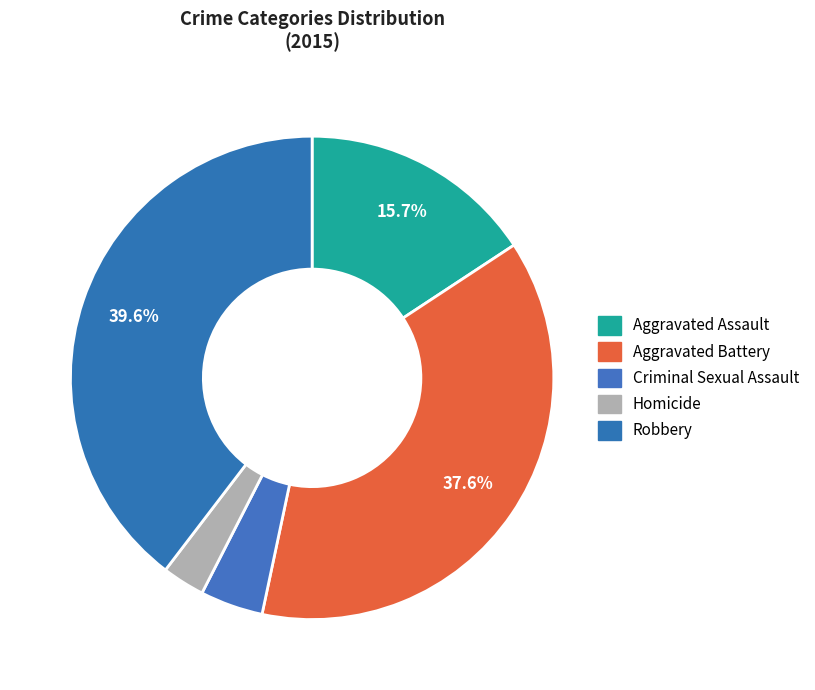

How many slices are in this pie chart?

5